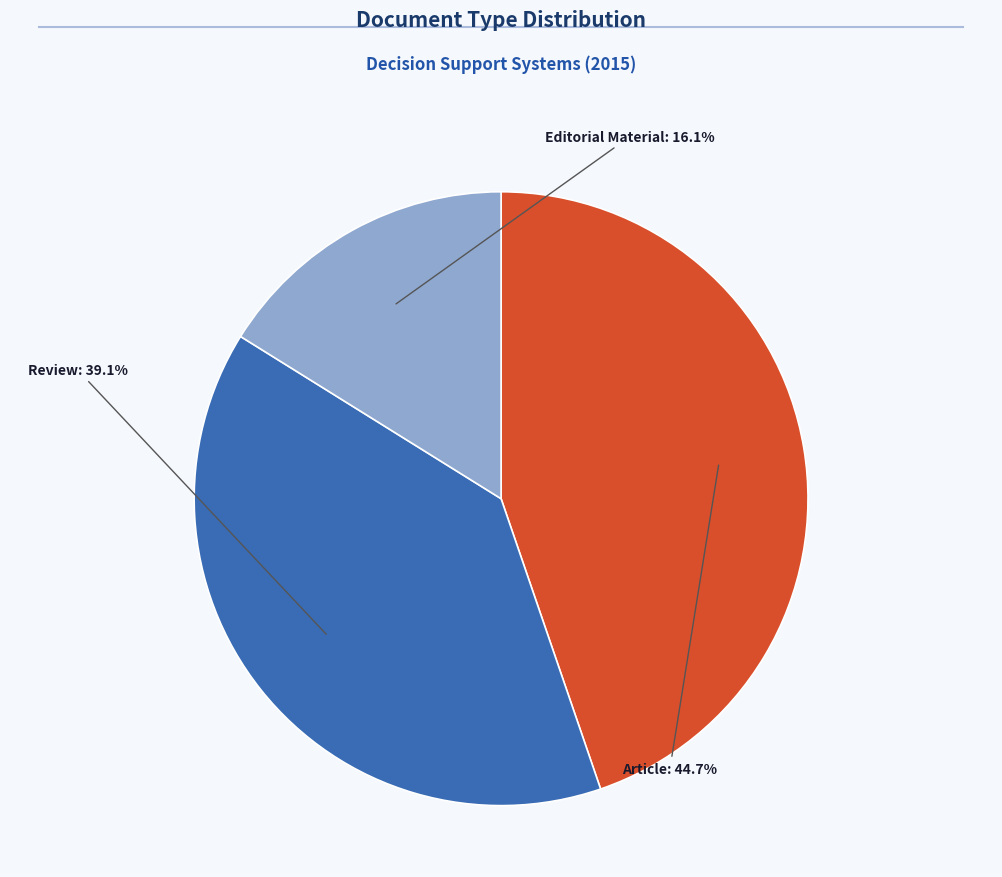

Which slice is the largest?

Article